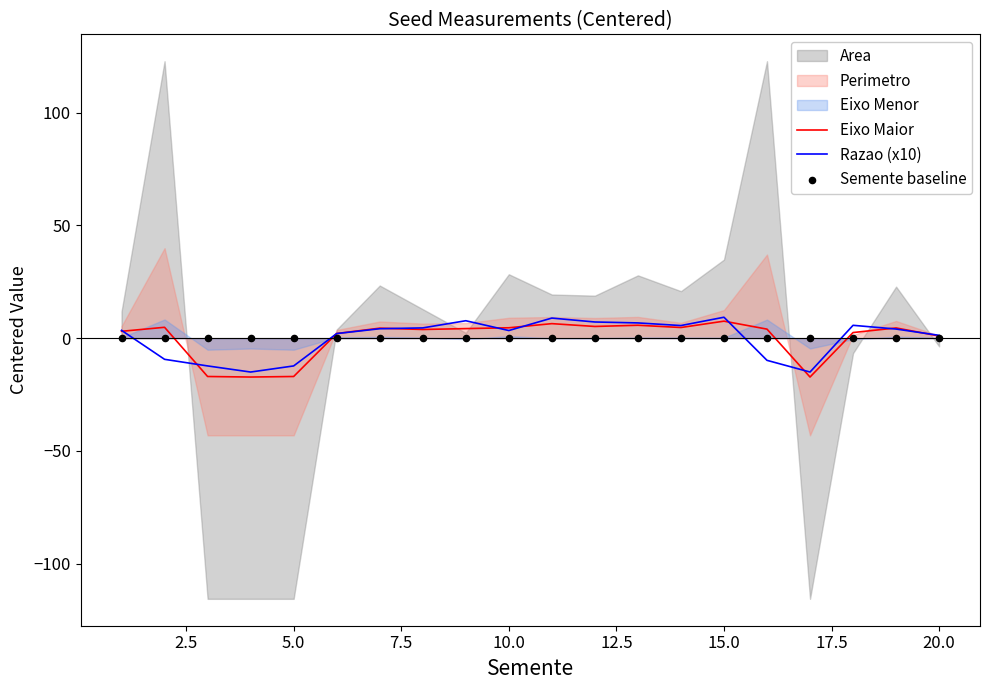

What is the lowest value of the Eixo Maior series?

-17.3